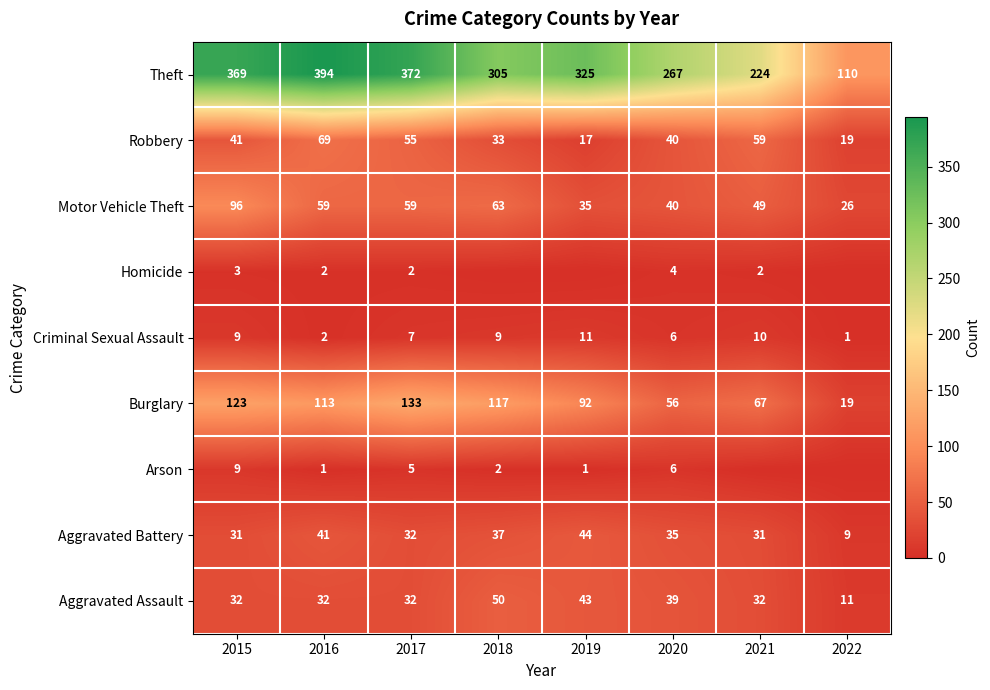

The value of Aggravated Battery at 2020 is 55. True or false?

False